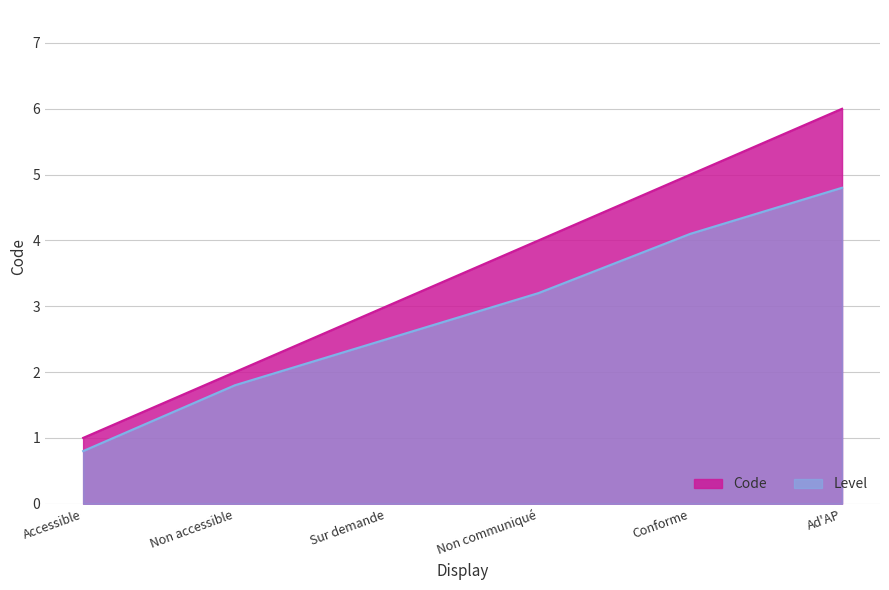

What is the change in value from Sur demande to Non communiqué?

+1